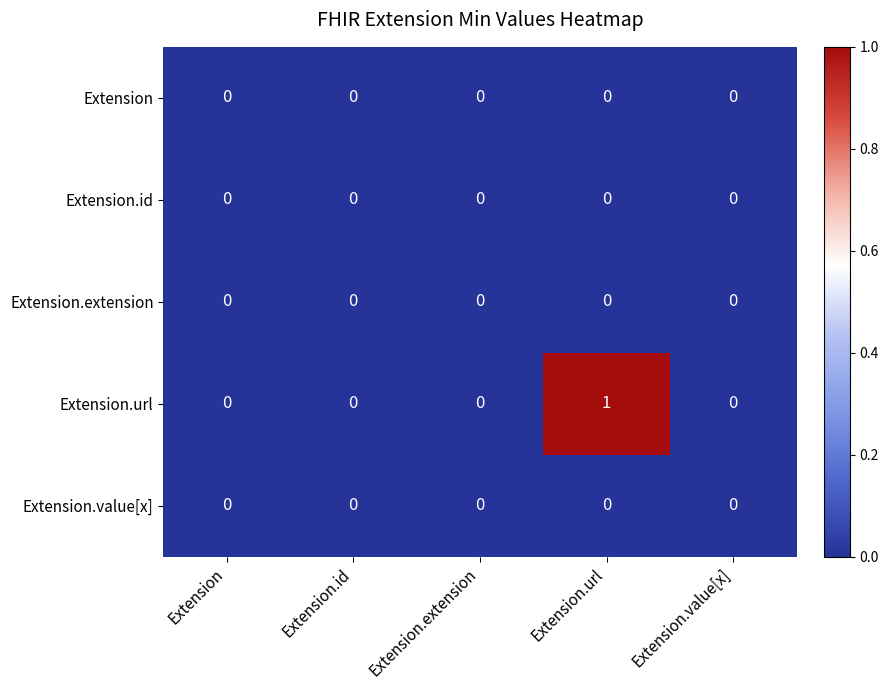

Which series has the widest spread of values?

Extension.url